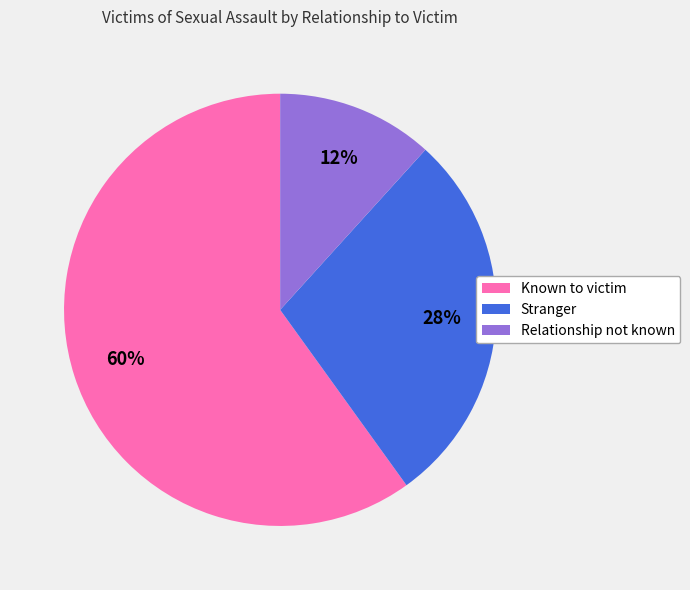

Is Relationship not known the majority of the pie?

No